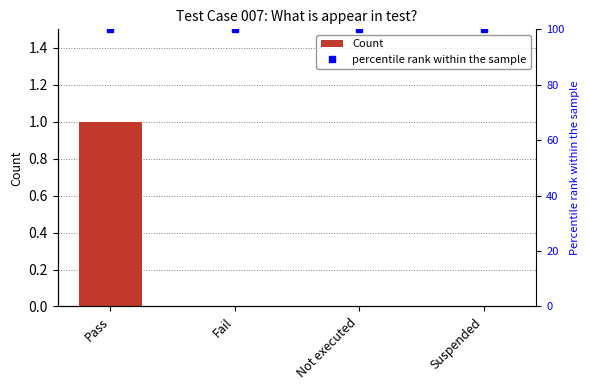

At which category does the chart reach its minimum across all series?

Fail